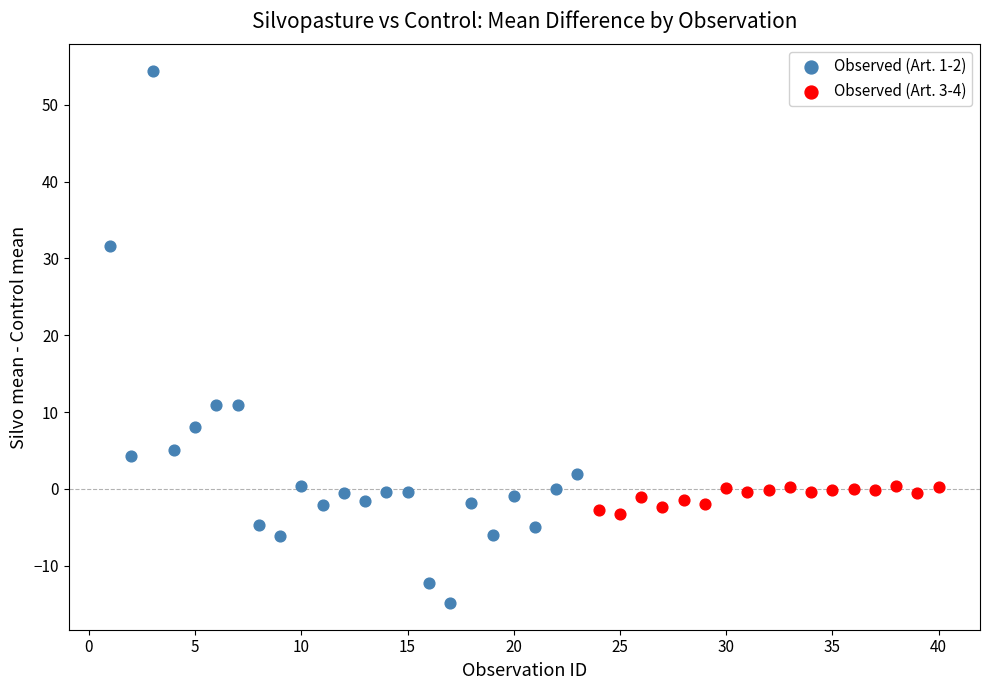

Which series has the widest spread of Y values?

Observed (Art. 1-2)